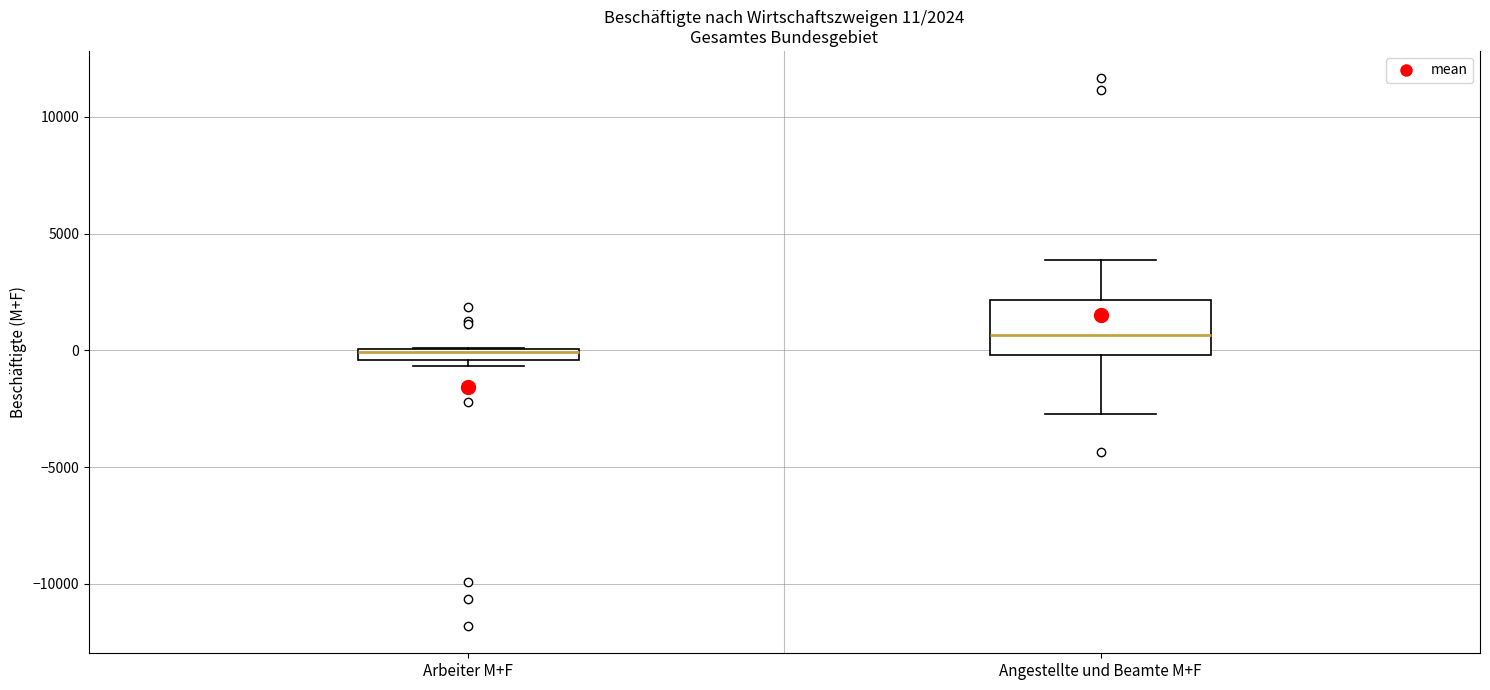

Which box is the tallest, from its lower edge to its upper edge?

Angestellte und Beamte M+F